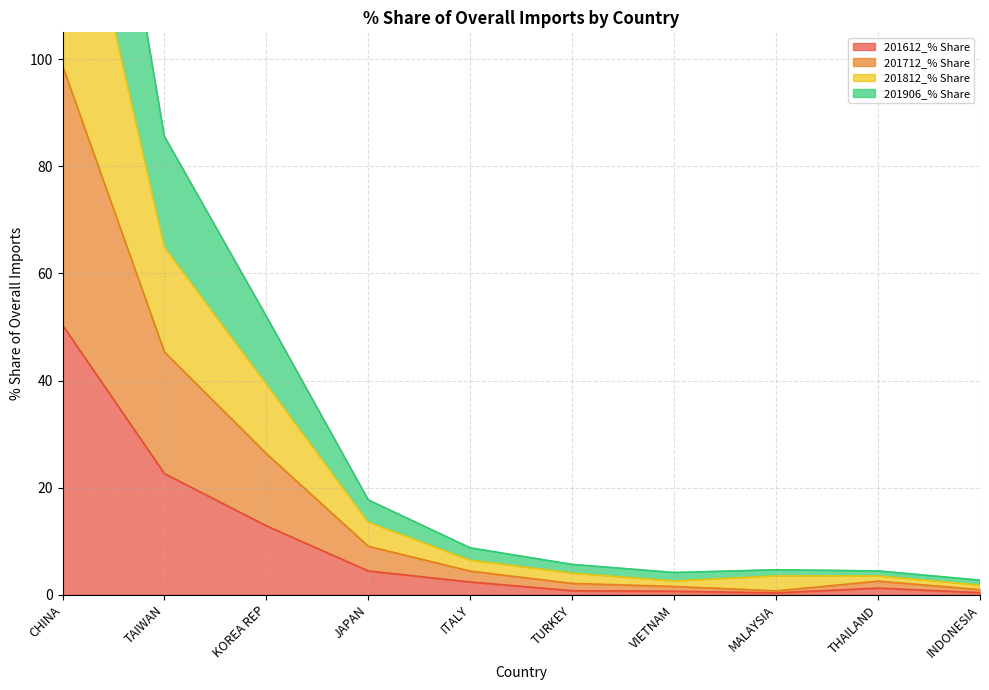

True or false: 201906_% Share and 201712_% Share intersect in this chart.

False